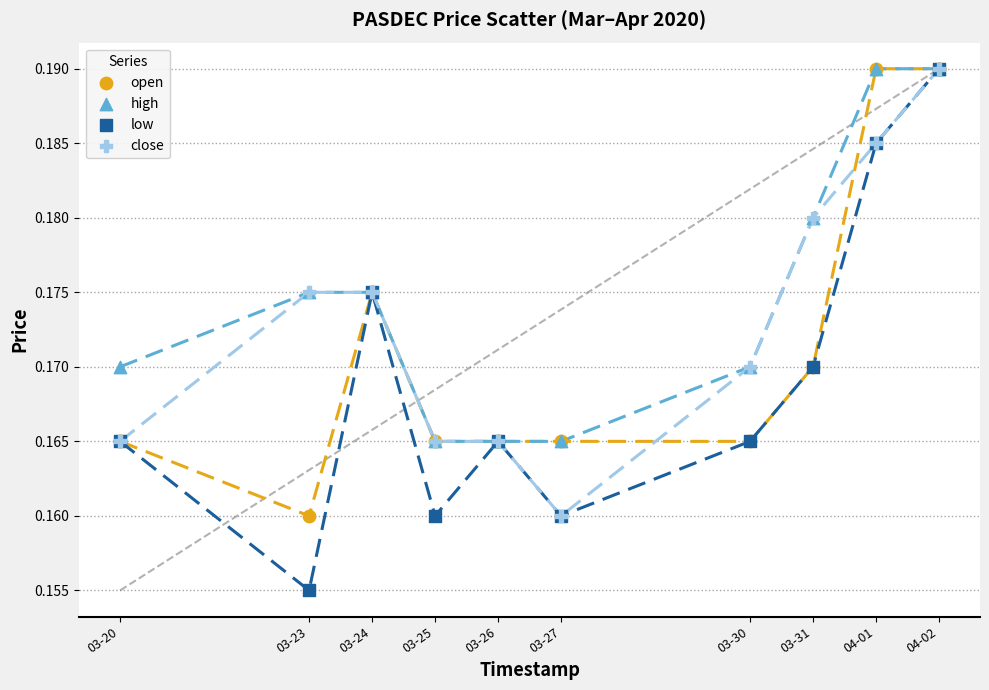

What are all the series names shown in the legend?

open, high, low, close